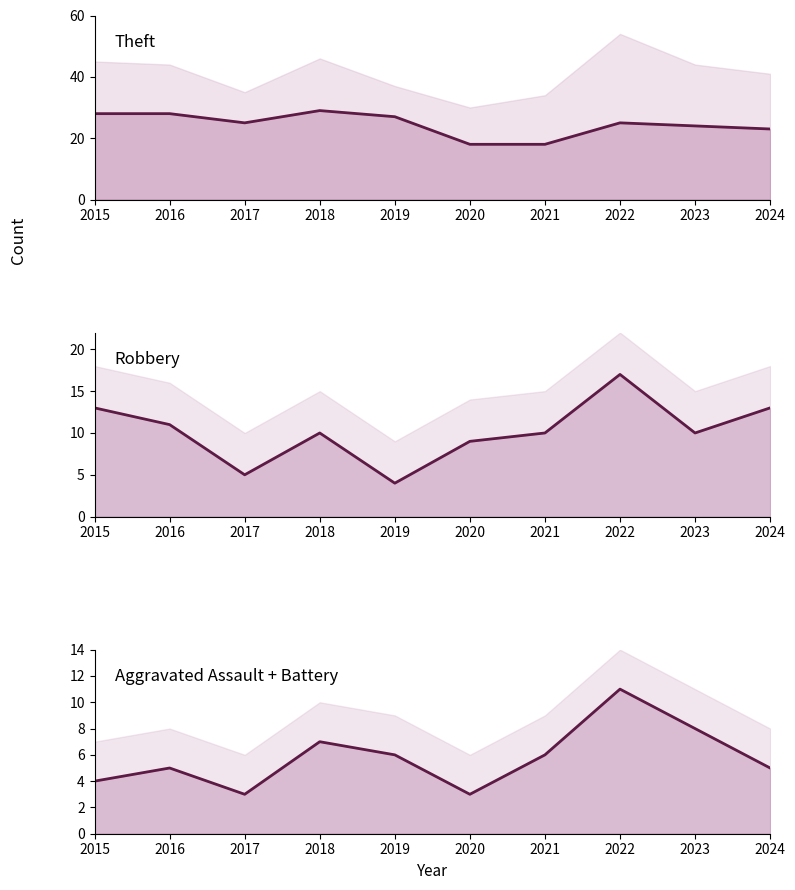

What is the value of the Robbery point at the 9th from the left?

10